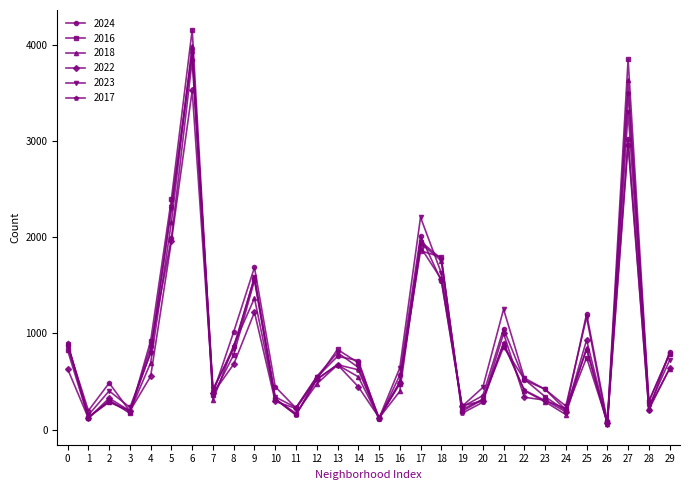

Which label corresponds to the largest value in the chart?

6